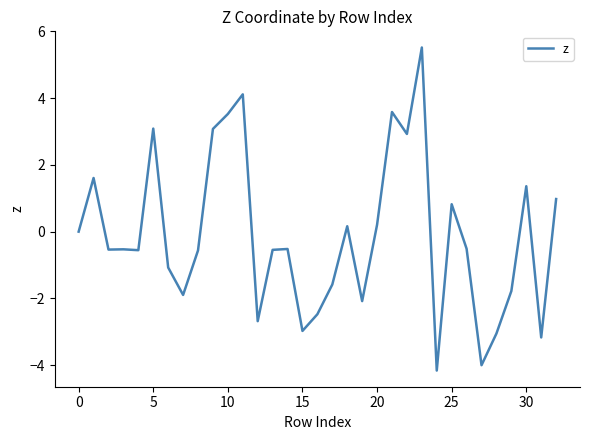

What is the smallest value displayed?

-4.2